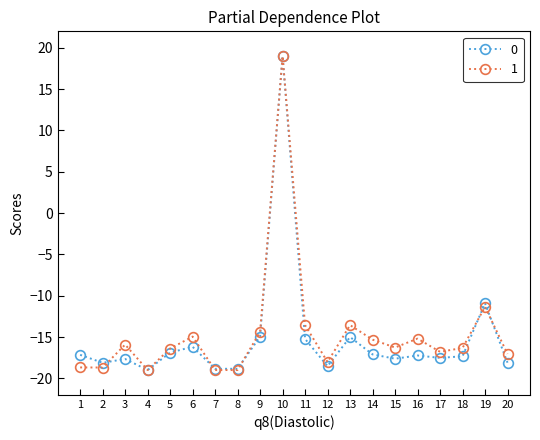

In 1, how many points are higher than both neighbors (excluding endpoints)?

6